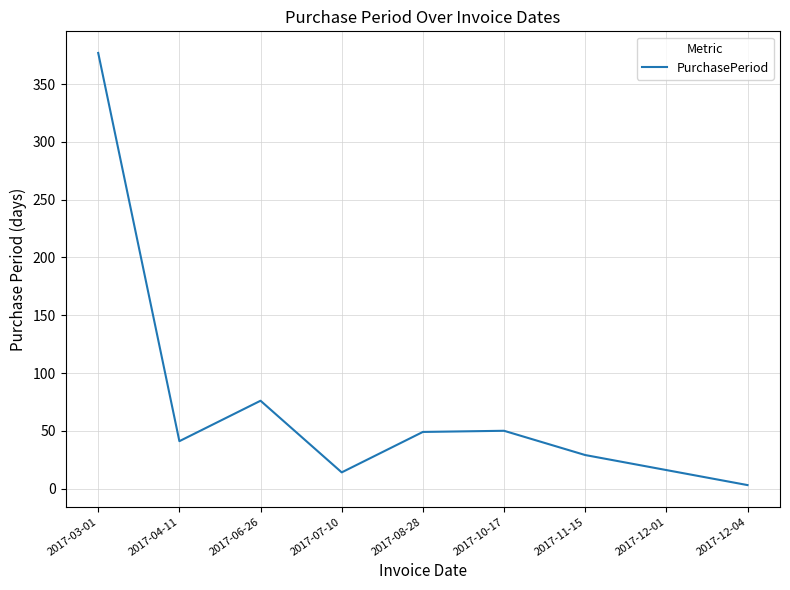

What position from the right is 2017-12-04?

1